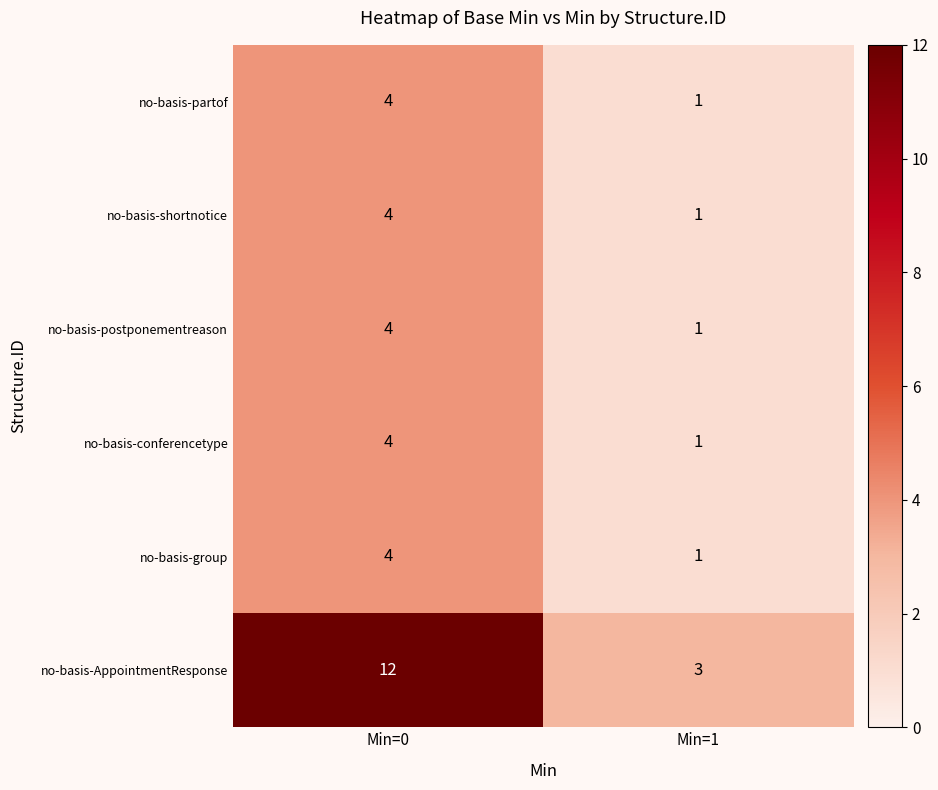

Reading left to right, list all the values displayed in this chart.

no-basis-partof: 4	1
no-basis-shortnotice: 4	1
no-basis-postponementreason: 4	1
no-basis-conferencetype: 4	1
no-basis-group: 4	1
no-basis-AppointmentResponse: 12	3